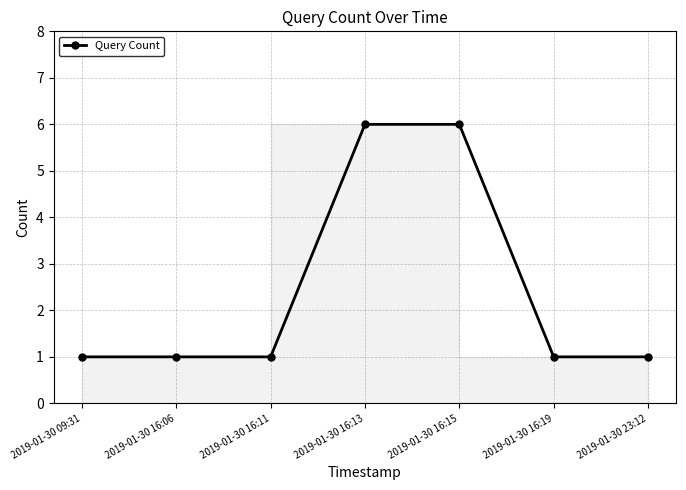

What is the label of the 5th point from the right?

2019-01-30 16:11